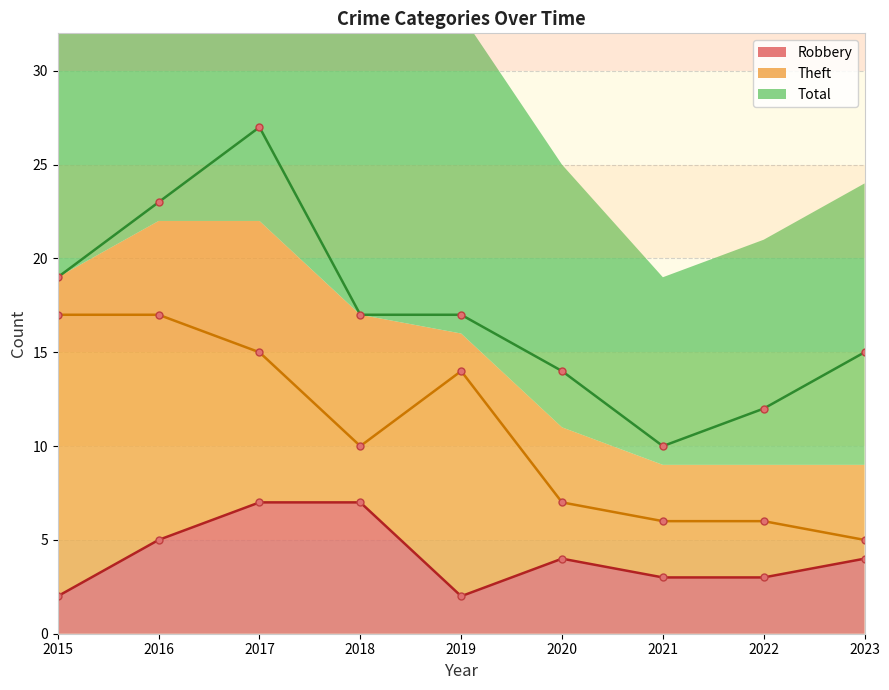

At which label does Theft first exceed 10?

2015